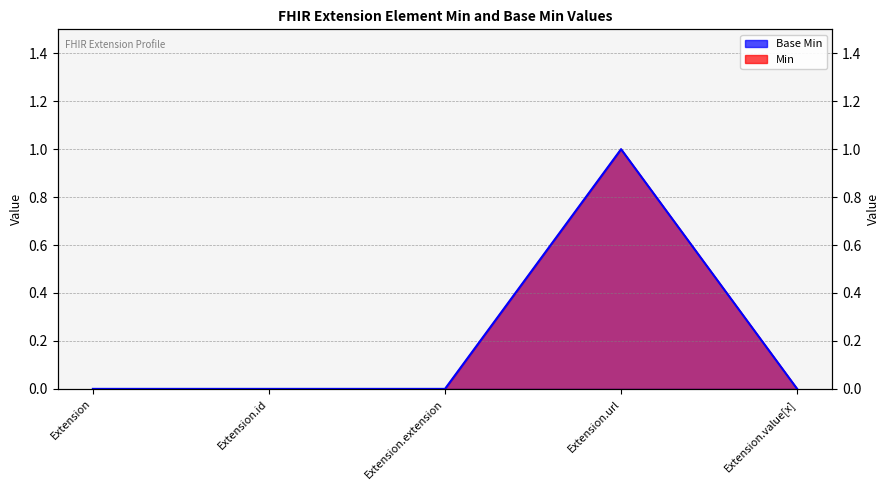

What is the difference between the maximum and second lowest values in the Base Min series?

1